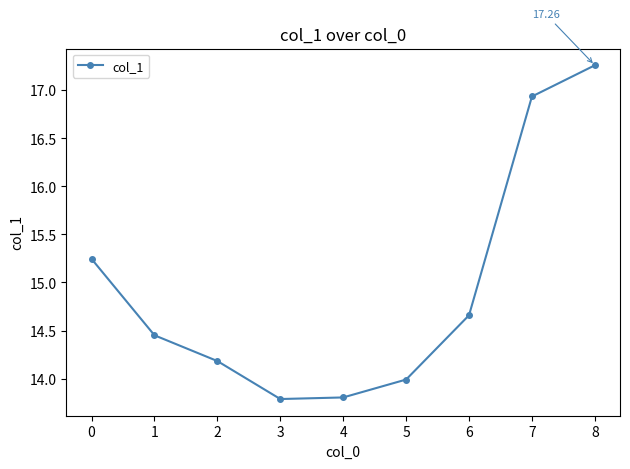

What is the ratio of the value at 6 to the value at 3?

1.1